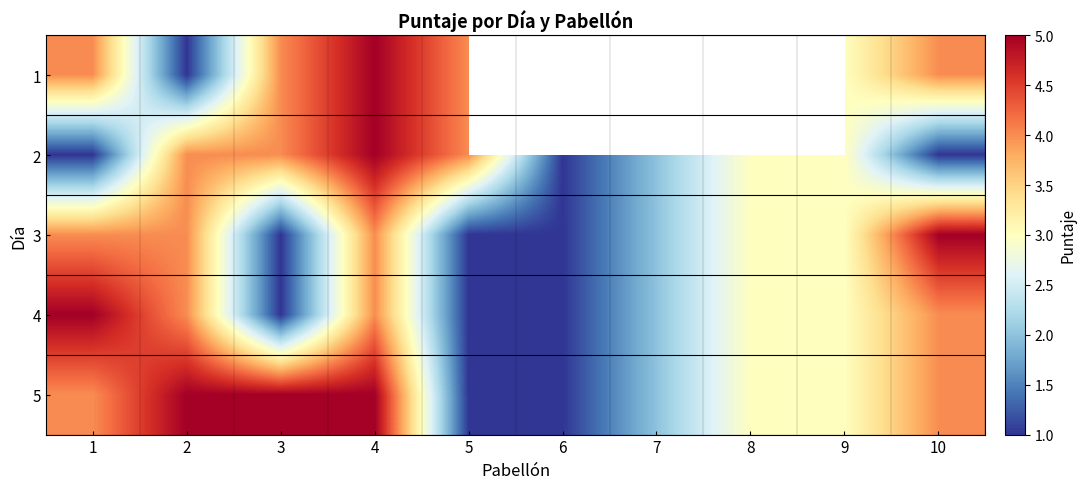

How many data points in 4 are less than 3?

4